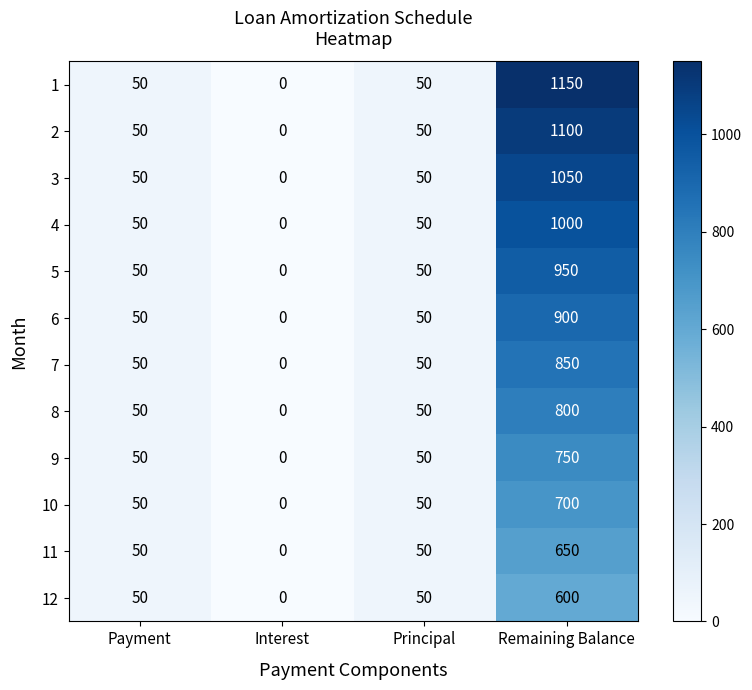

True or false: 5 has a value of 23 at Payment.

False